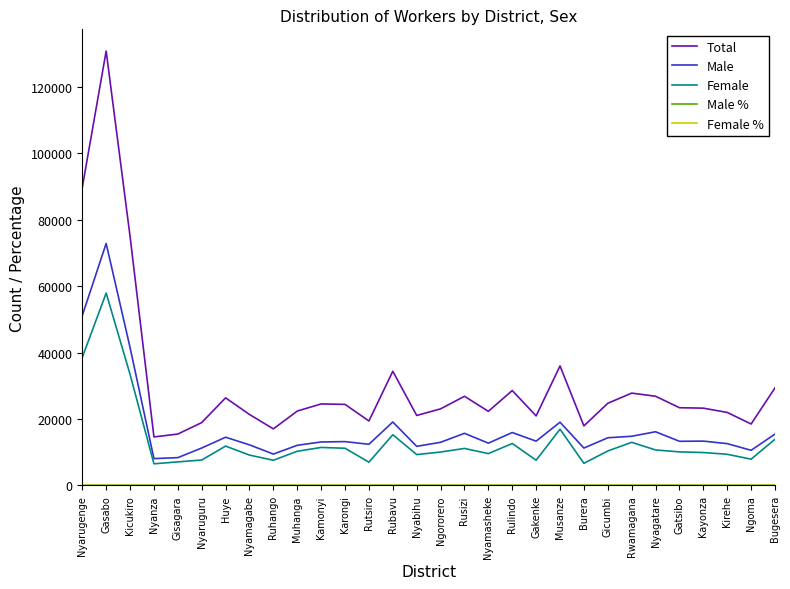

What is the sum of the Total values at Kamonyi and Kicukiro?

99618.0